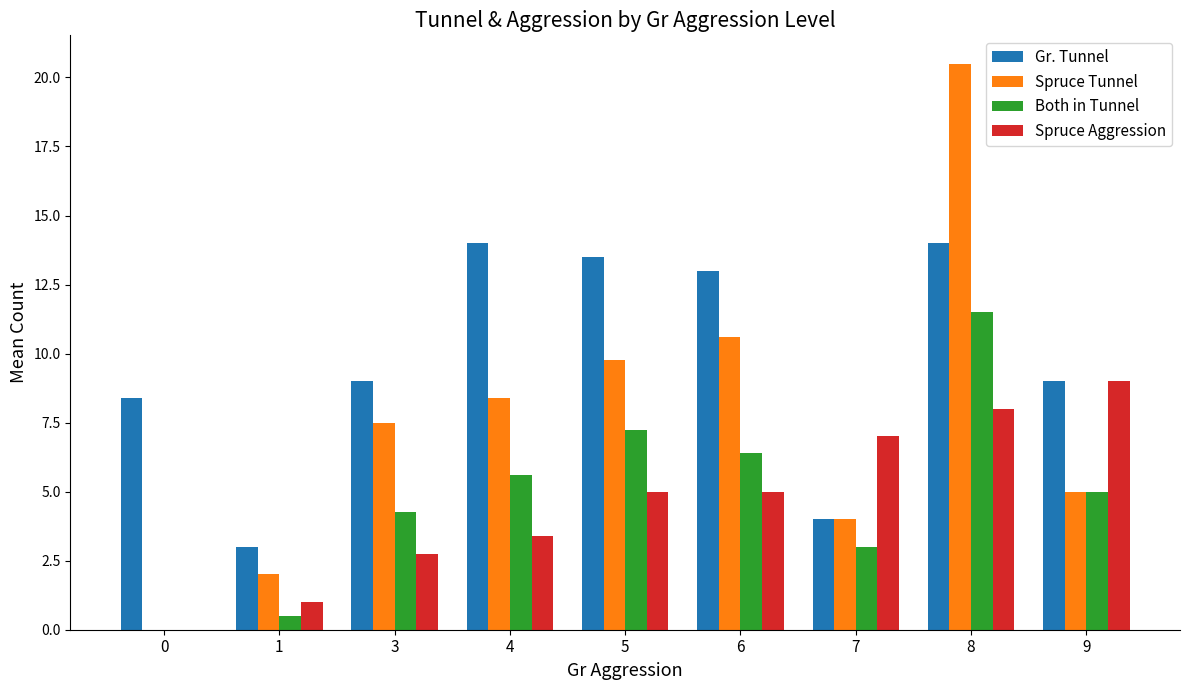

What is the total value across all series at 5?

35.5